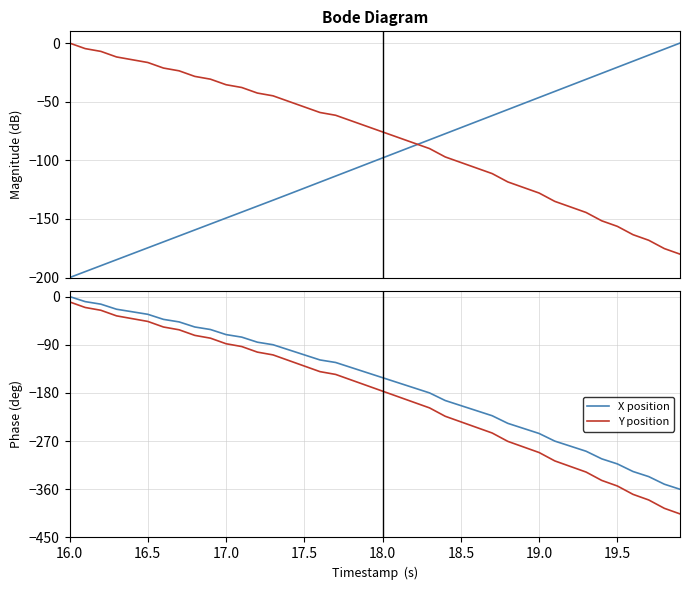

How many data points in X position are above -142?

19